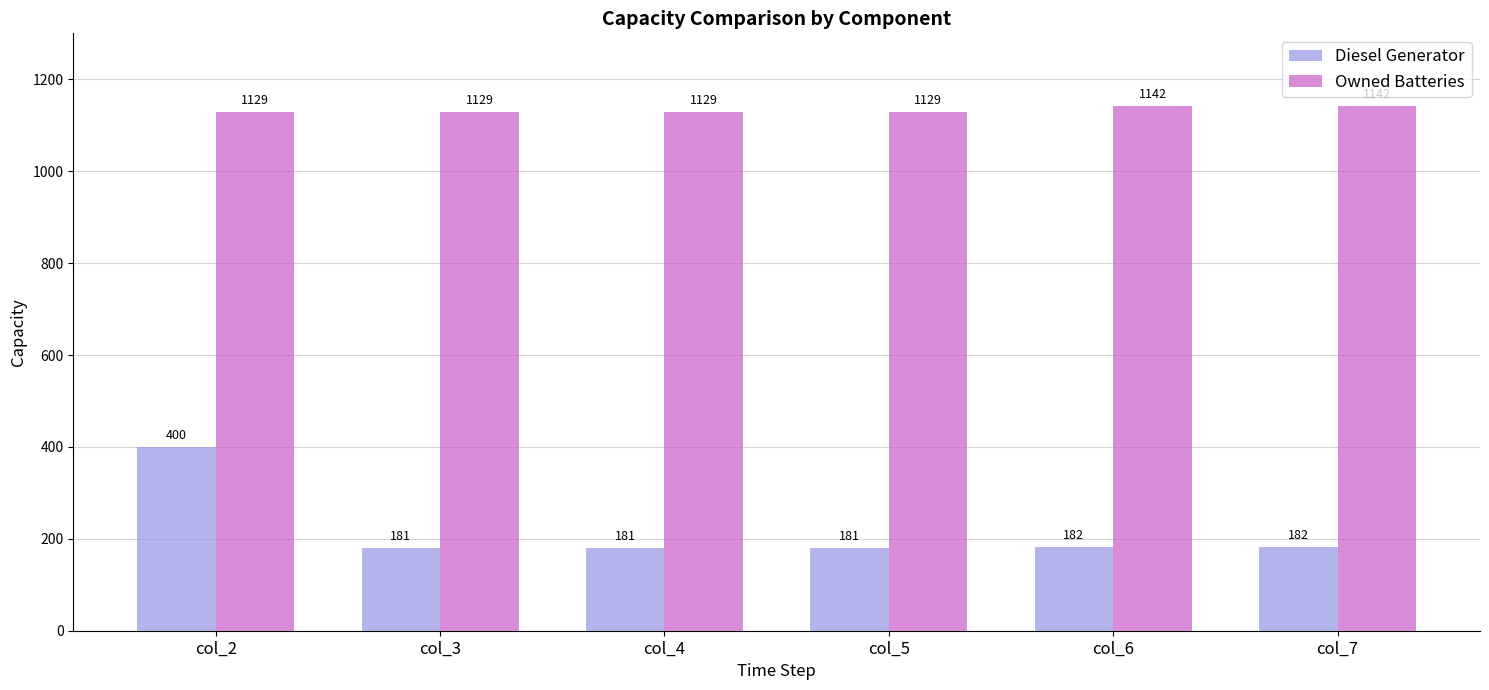

Which series has the widest spread of values?

Diesel Generator